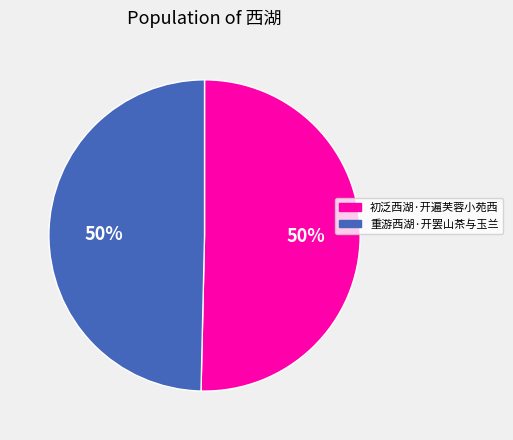

Is the sum of 初泛西湖·开遍芙蓉小苑西 and 重游西湖·开罢山茶与玉兰 greater than half?

Yes